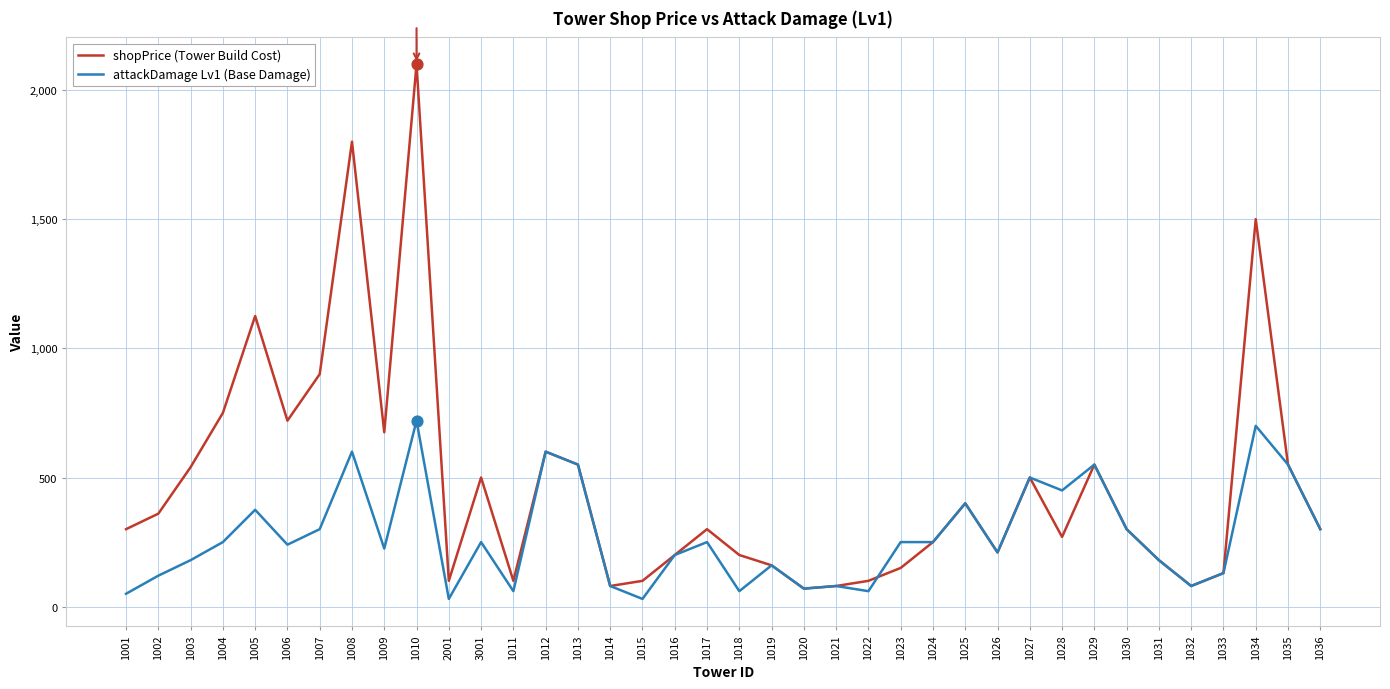

Between 1003 and 1011, which series saw the biggest shift?

shopPrice (Tower Build Cost)